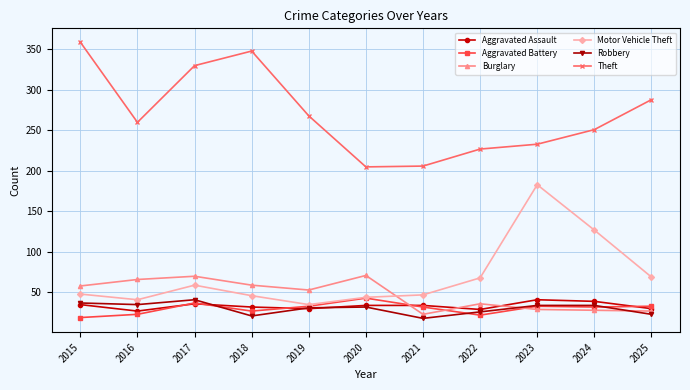

True or false: Theft and Burglary cross at least once.

False